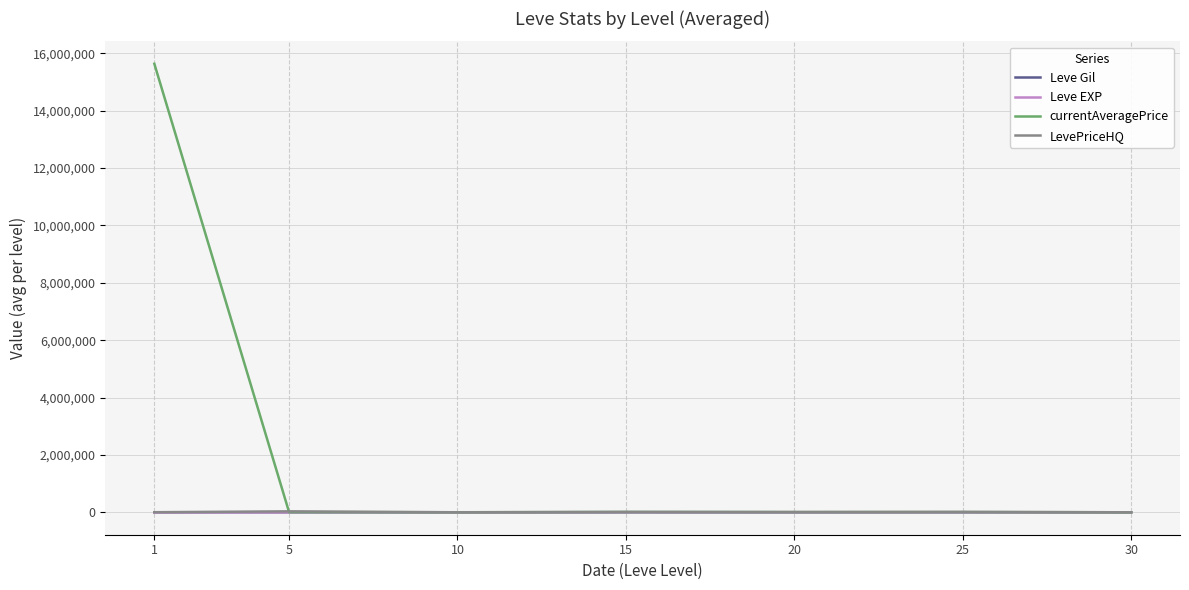

At how many categories does at least one series exceed 15256070?

1